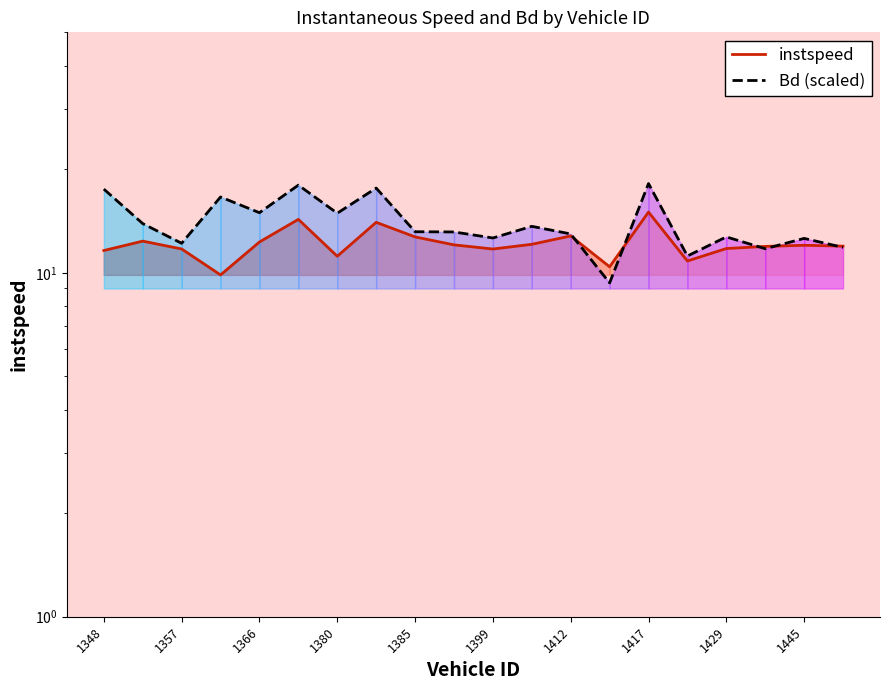

In Bd (scaled), how many points are lower than both neighbors (excluding endpoints)?

7